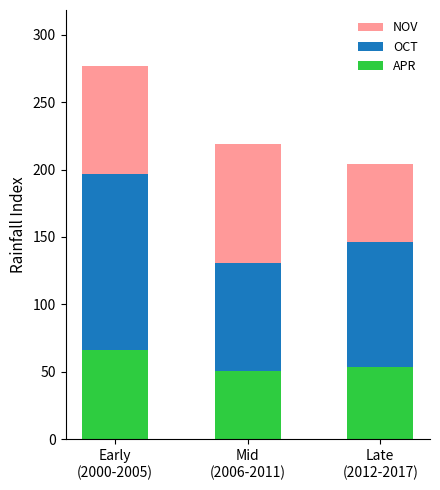

How many values in the APR series exceed 53?

2